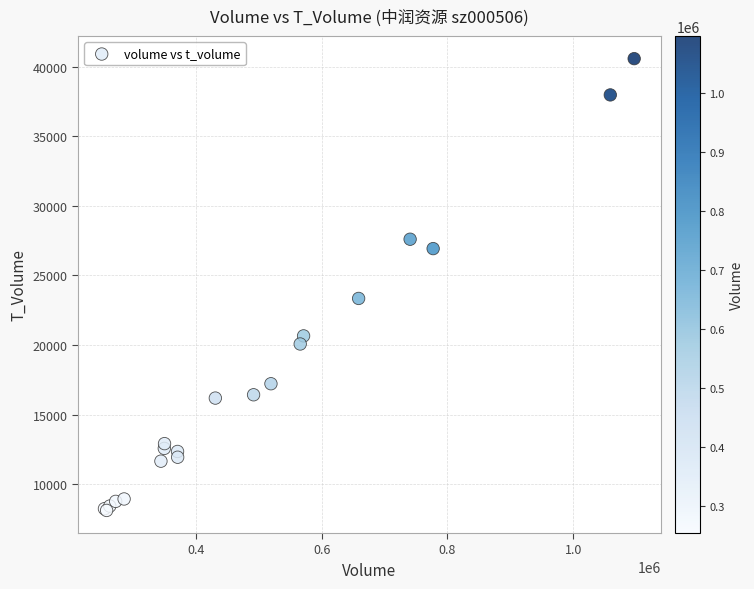

What Y value in the scatter plot is closest to 24339?

23341